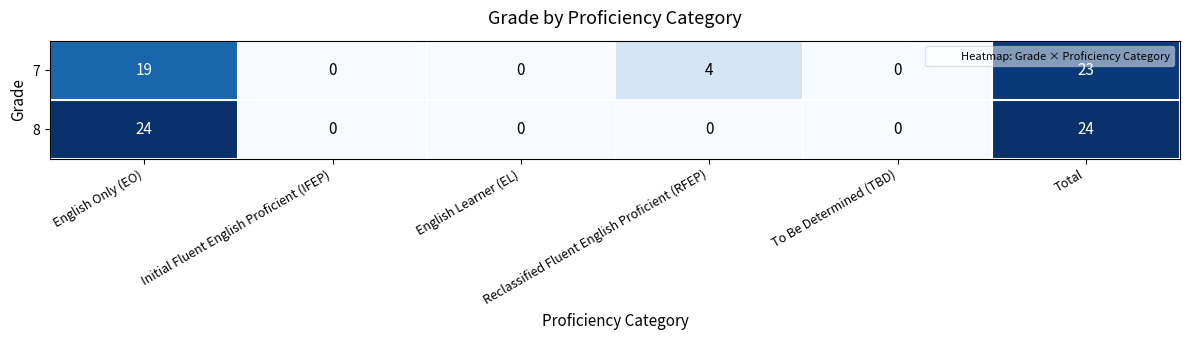

How many 8 values are between 0 and 24?

6